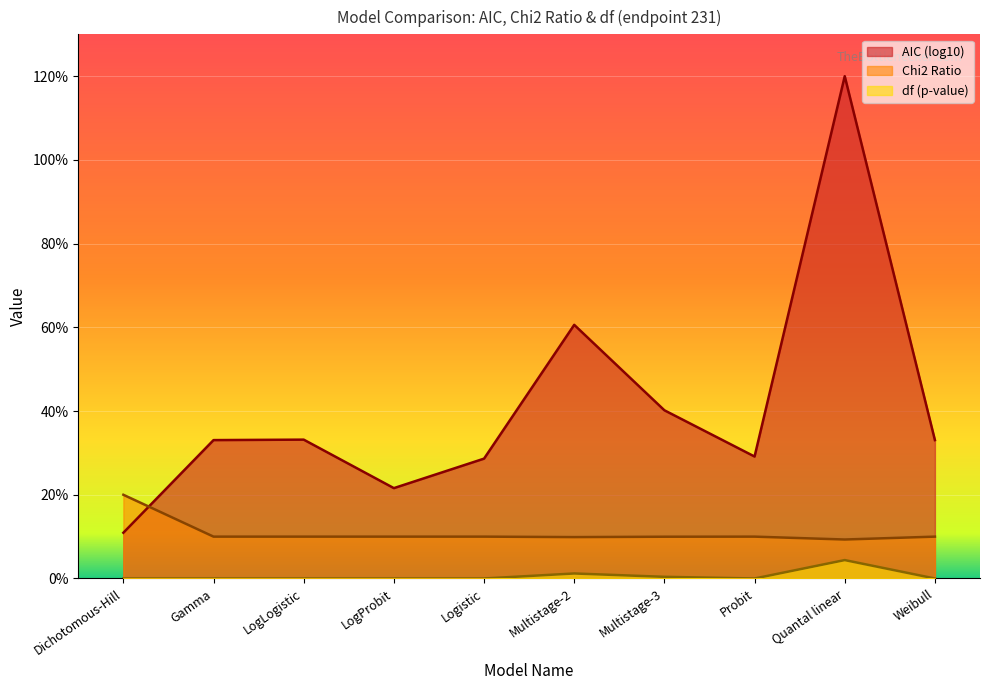

What is the difference between the highest and lowest values at LogProbit?

1.0